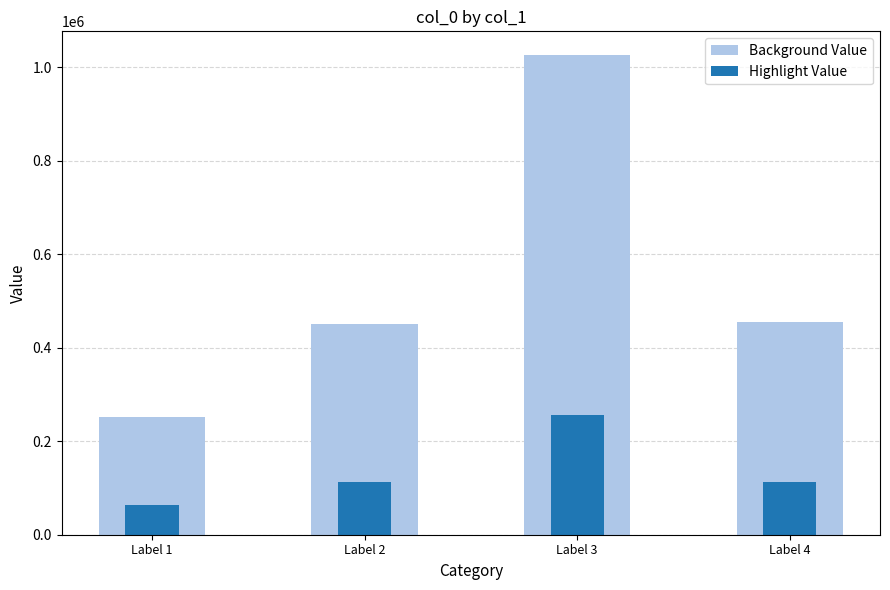

What is the sum of the Background Value values at Label 3 and Label 2?

1477785.0